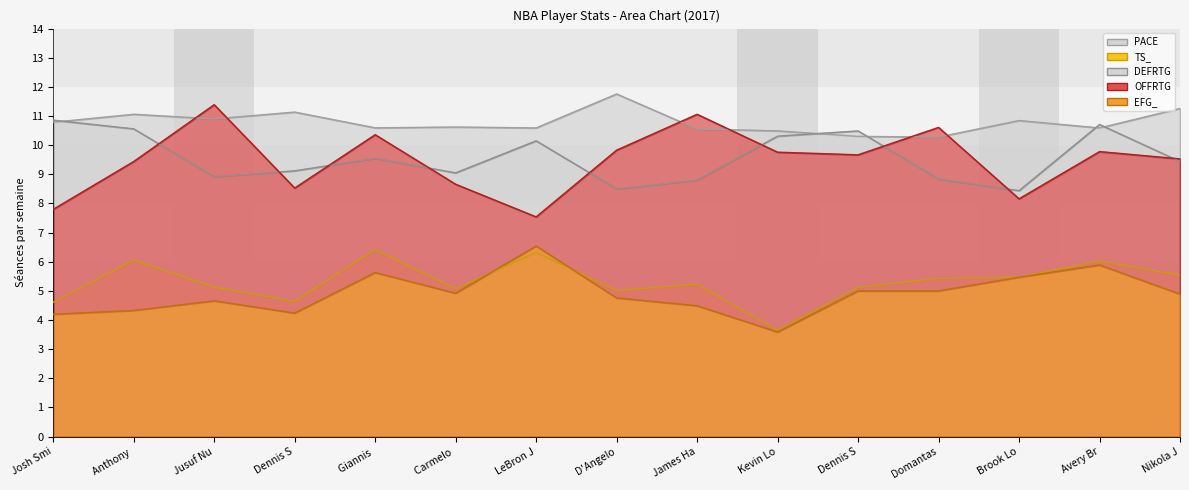

What is the total value across all series at Josh Smi?

38.3